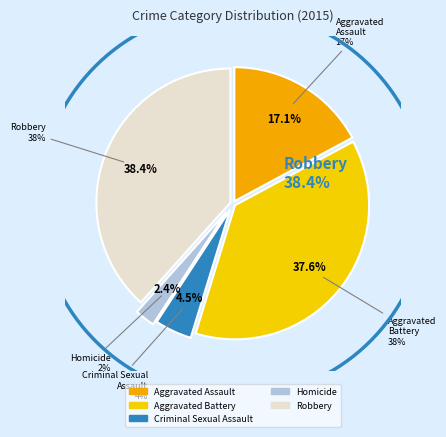

Is it true that Robbery is 49% of the pie?

False